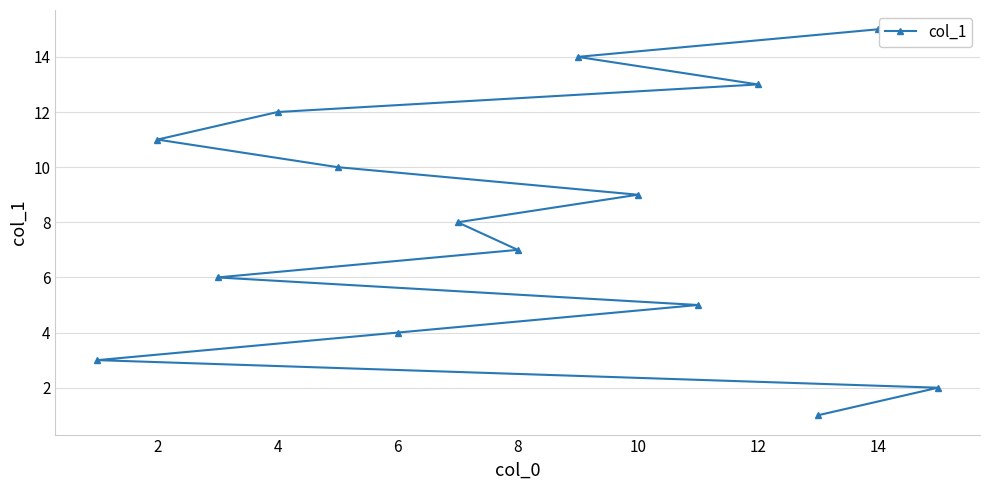

What is the change in value from 2 to 6?

-7